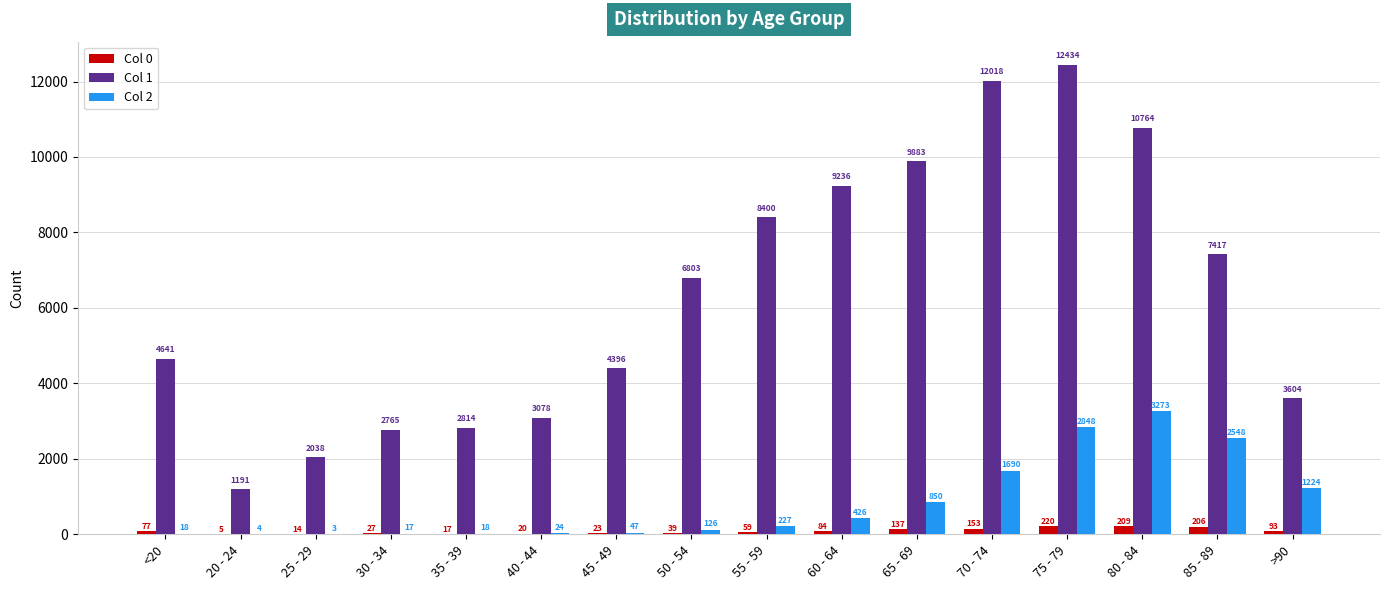

Which series has the largest total across all categories?

Col 1